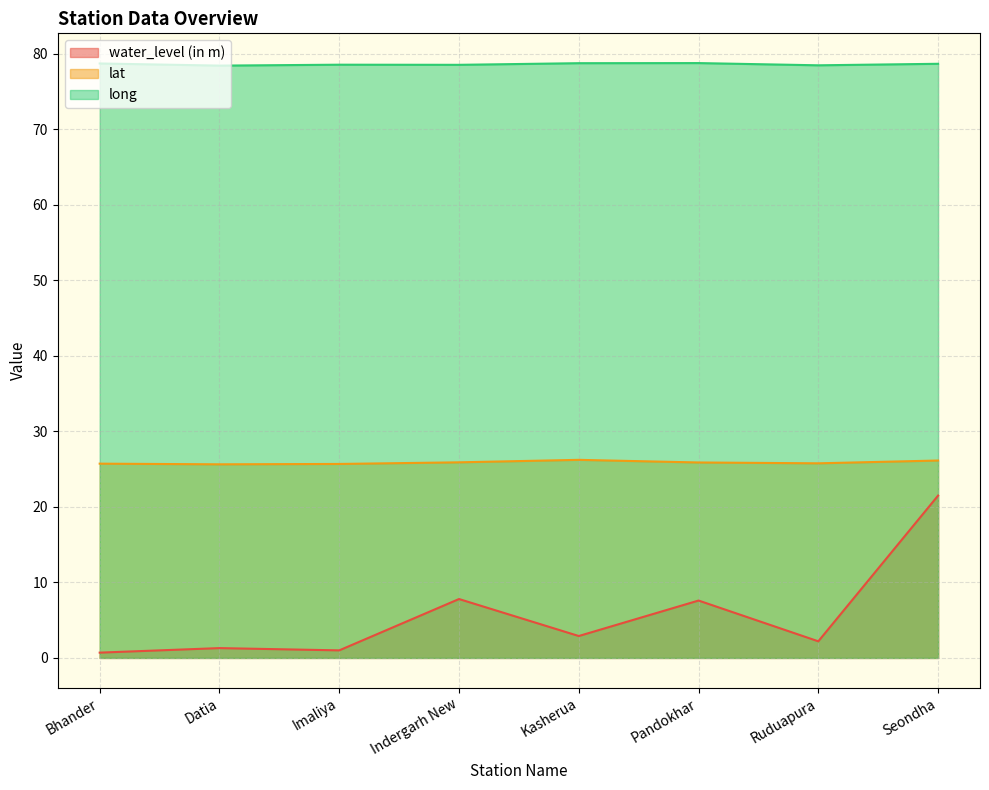

How many distinct data groups are displayed?

3